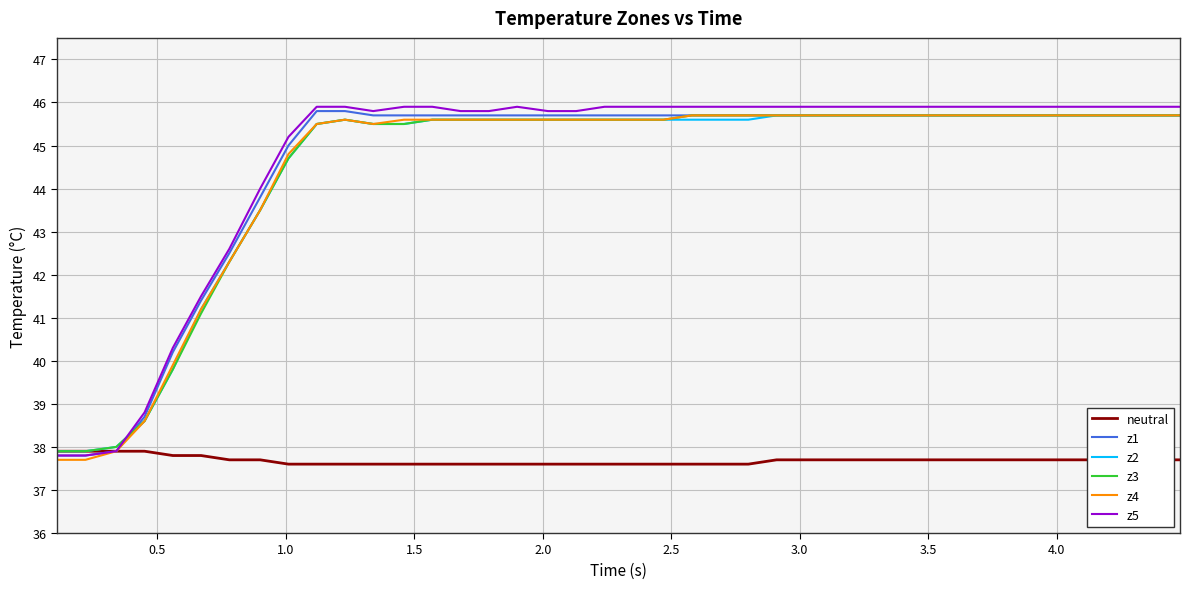

Which series has the widest spread of values?

z5